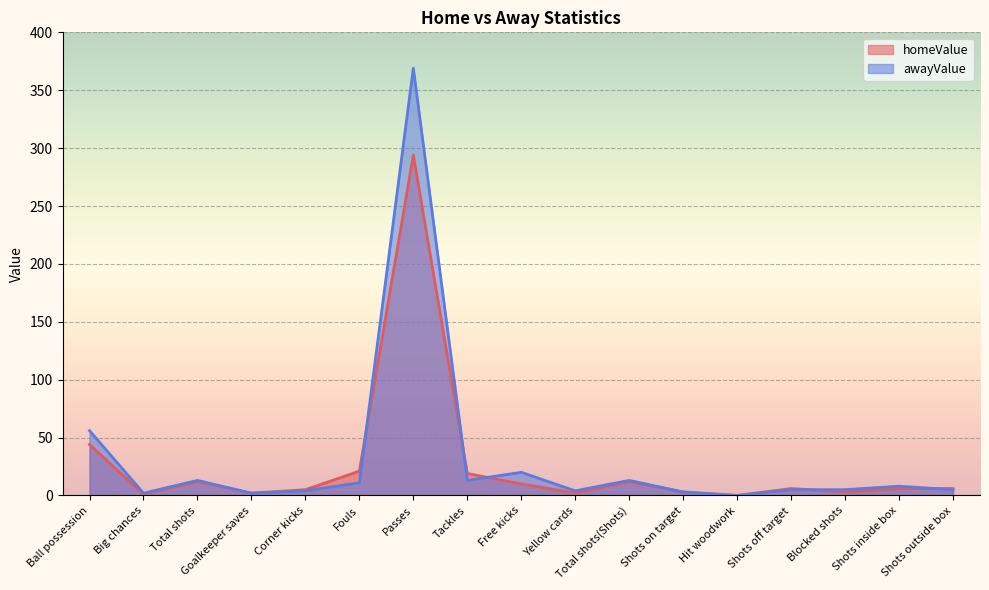

Reading left to right, extract all data points from this chart.

homeValue: 44	1	12	2	5	21	294	19	10	2	12	3	0	6	3	6	6
awayValue: 56	2	13	2	4	11	369	13	20	4	13	3	0	5	5	8	5